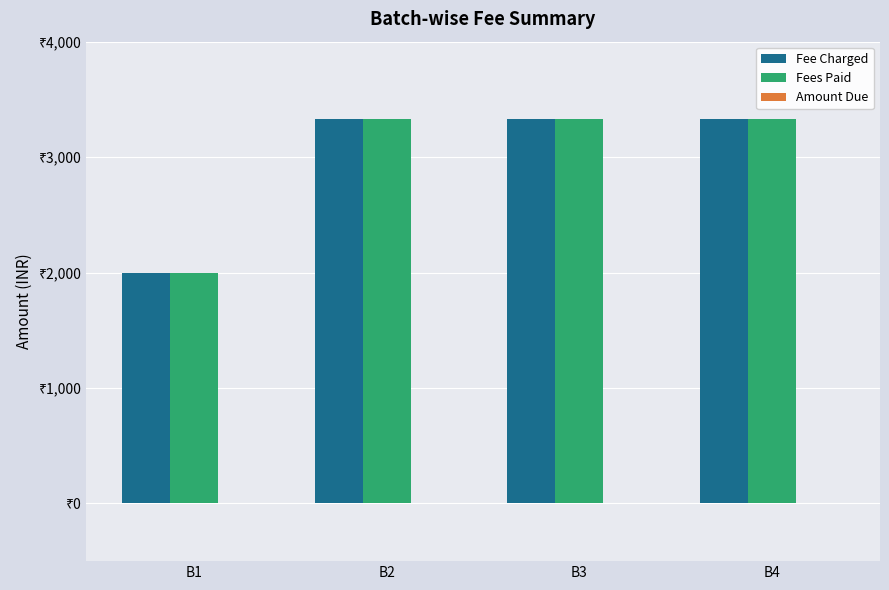

Reading left to right, what are all the values shown in this chart?

Fee Charged: B1=2000	B2=3334	B3=3333	B4=3333
Fees Paid: B1=2000	B2=3334	B3=3333	B4=3333
Amount Due: B1=0	B2=0	B3=0	B4=0